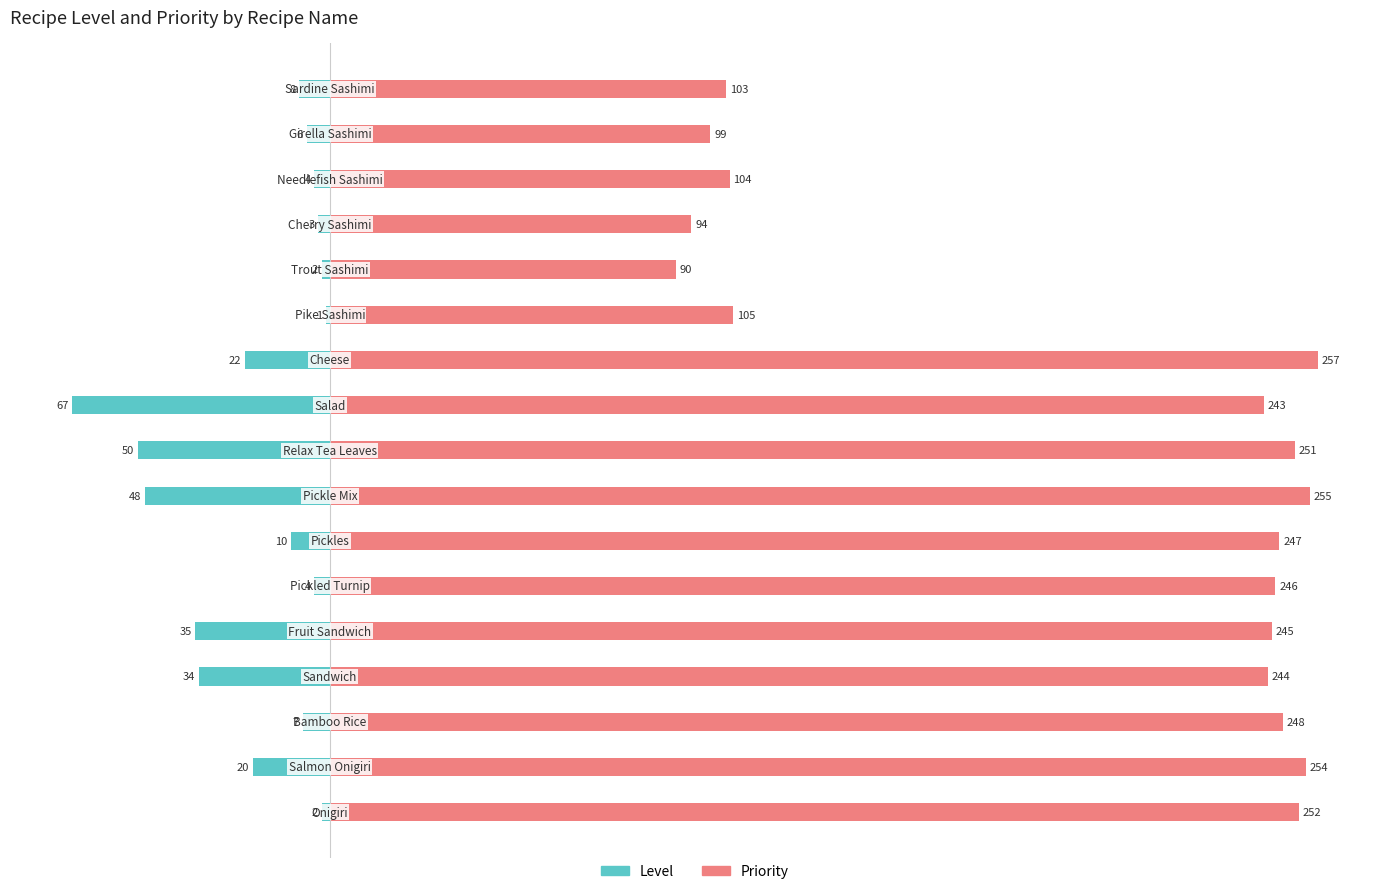

What are all the series names shown in the legend?

Level, Priority